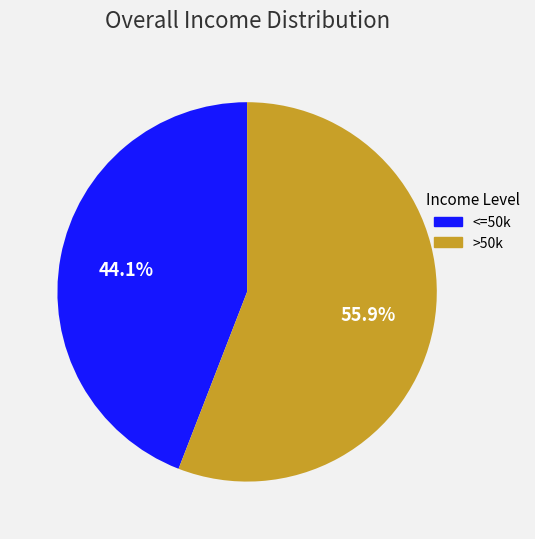

Does >50k represent more than half of the total?

Yes